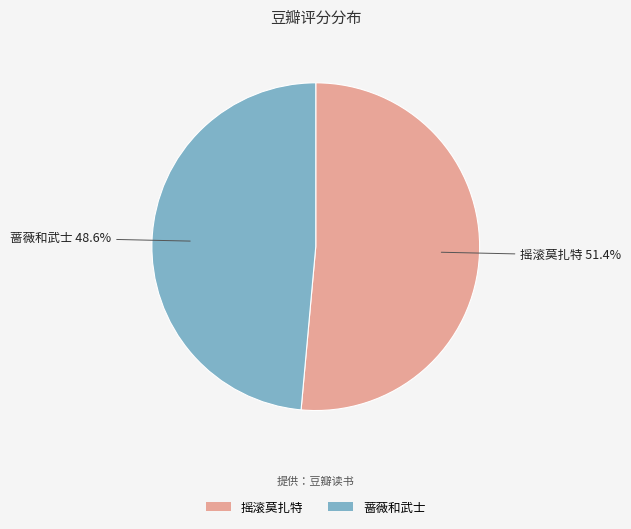

Which slice is the largest?

摇滚莫扎特